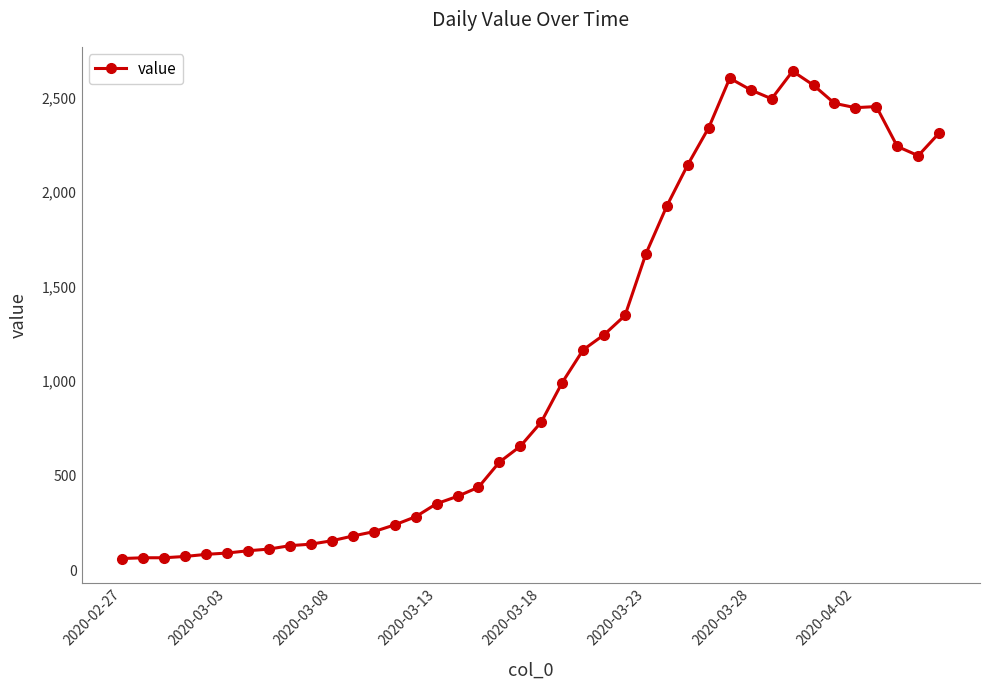

How many values are below 783?

20